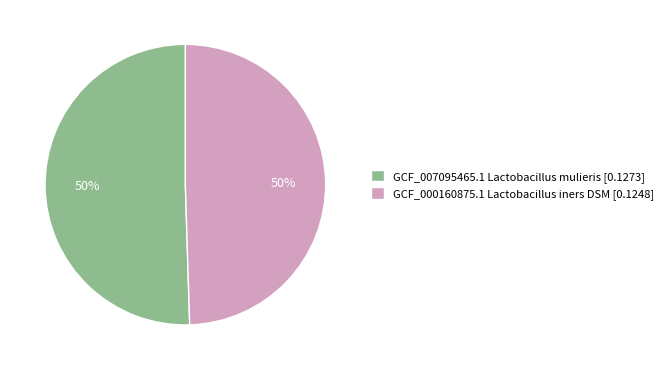

What percentage is the GCF_000160875.1 Lactobacillus iners DSM [0.1248] slice, to the nearest percent?

50%